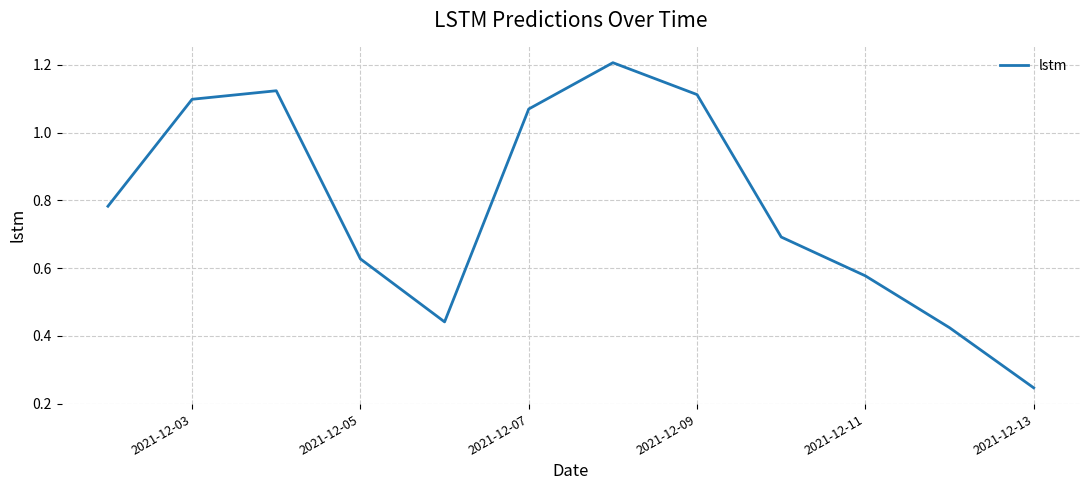

What is the maximum value shown in the chart?

1.2